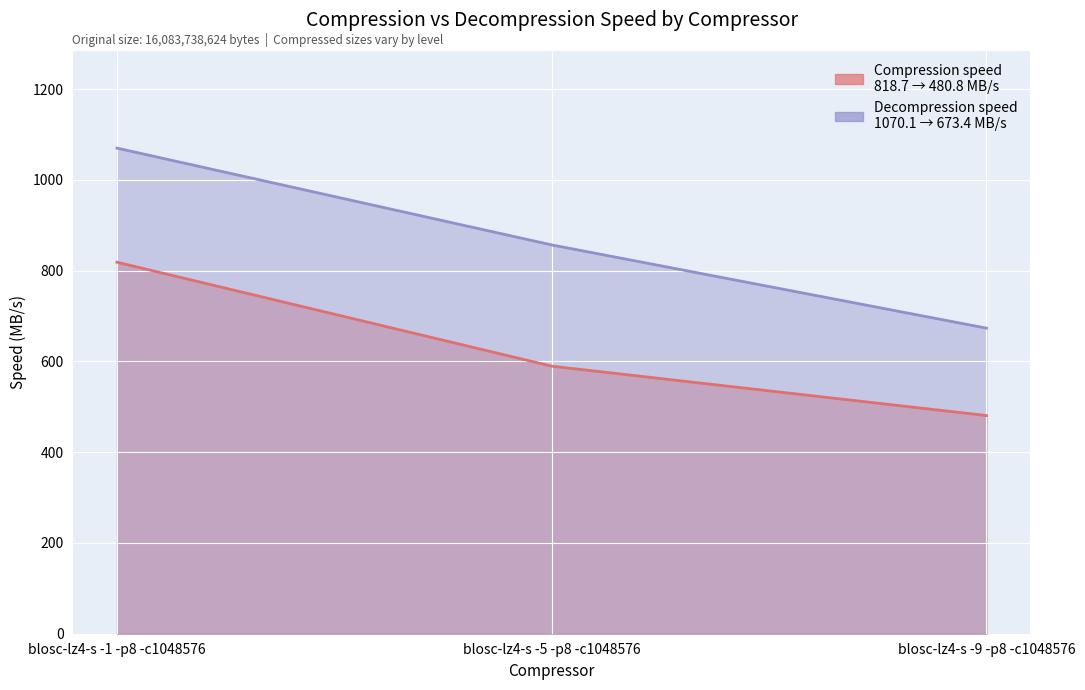

Is the value of Compression speed at blosc-lz4-s -1 -p8 -c1048576 greater than the value of Decompression speed at blosc-lz4-s -5 -p8 -c1048576?

No